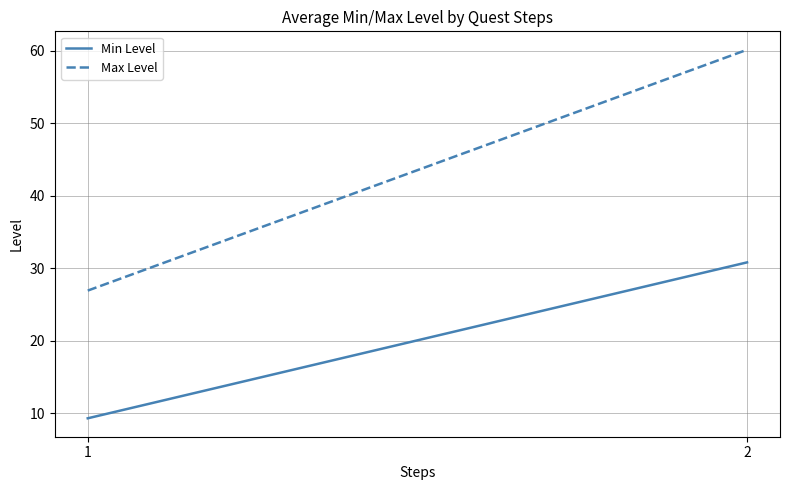

How many lines are shown in the chart?

2